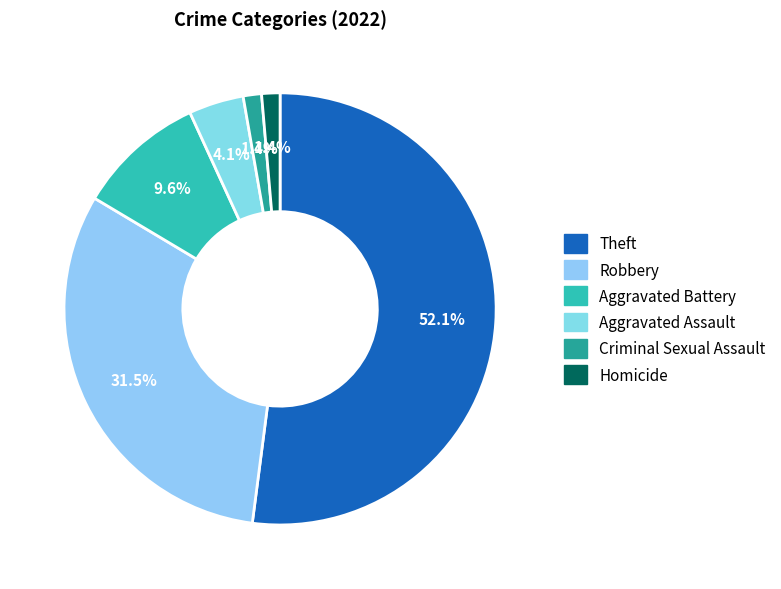

How many segments does this pie chart have?

6